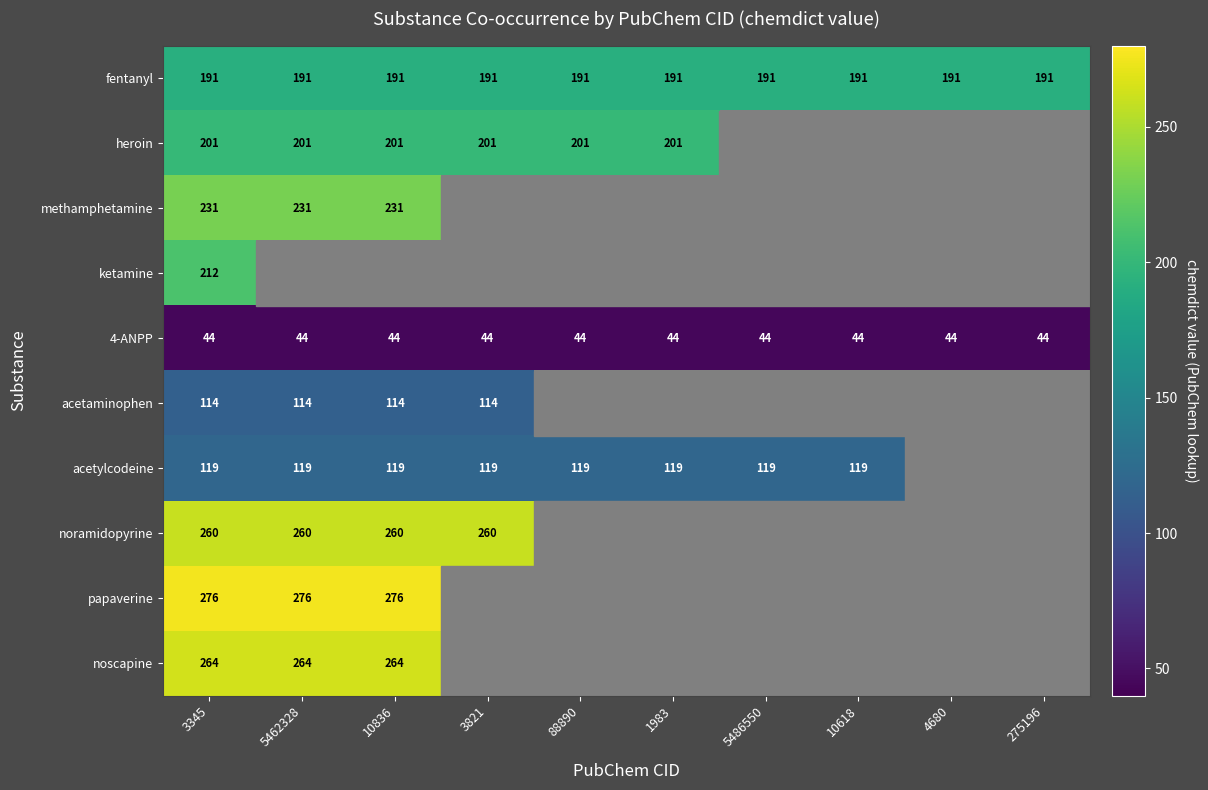

What is the sum of all fentanyl values?

1910